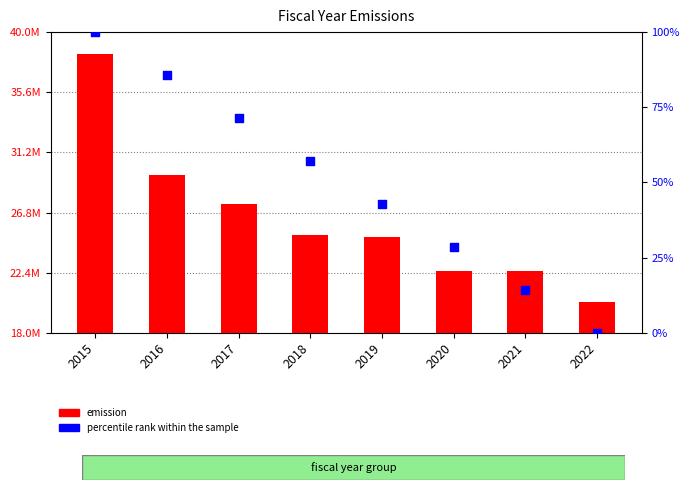

Which series has the largest Y range (max minus min)?

emission